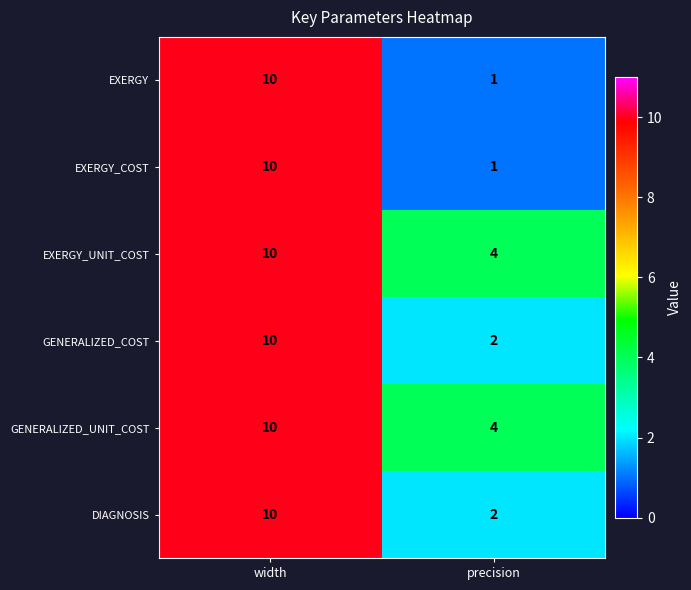

Reading left to right, extract all data points from this chart.

EXERGY: width=10	precision=1
EXERGY_COST: width=10	precision=1
EXERGY_UNIT_COST: width=10	precision=4
GENERALIZED_COST: width=10	precision=2
GENERALIZED_UNIT_COST: width=10	precision=4
DIAGNOSIS: width=10	precision=2